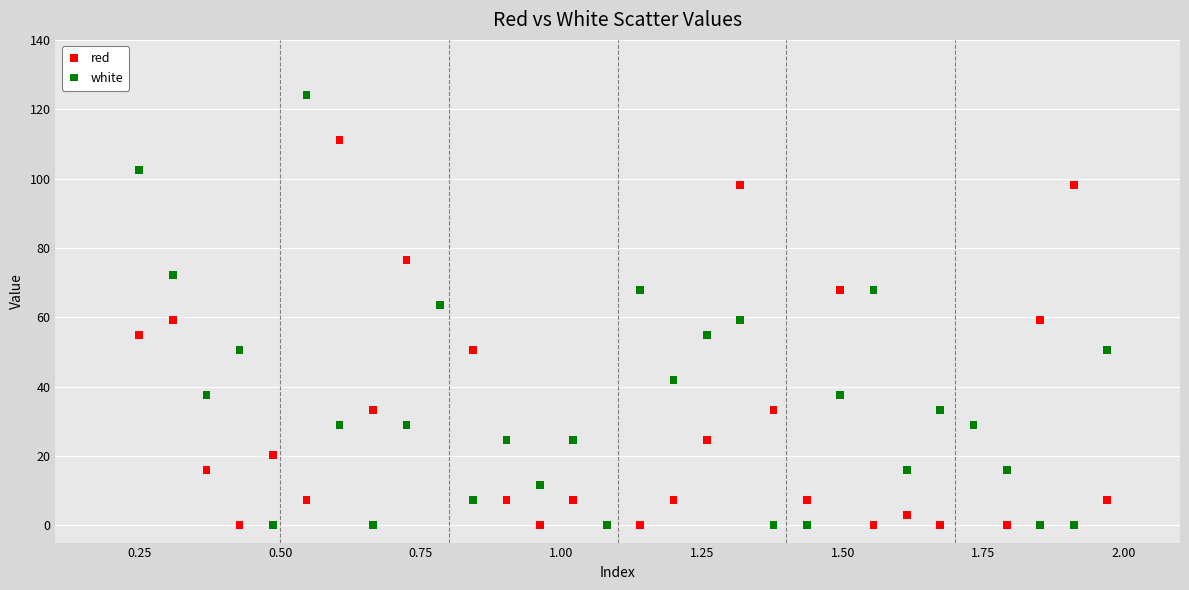

What is the X range (max minus min) for the scatter plot?

1.7